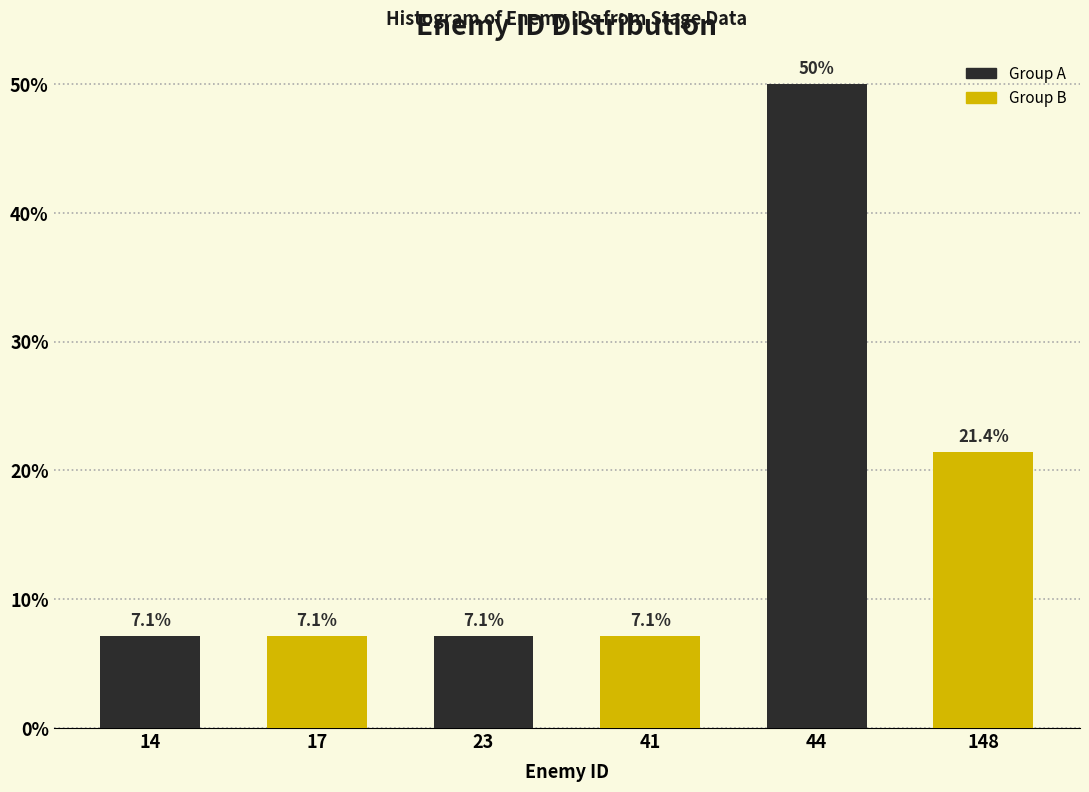

Reading left to right, list all the values displayed in this chart.

14=7.1	17=7.1	23=7.1	41=7.1	44=50.0	148=21.4